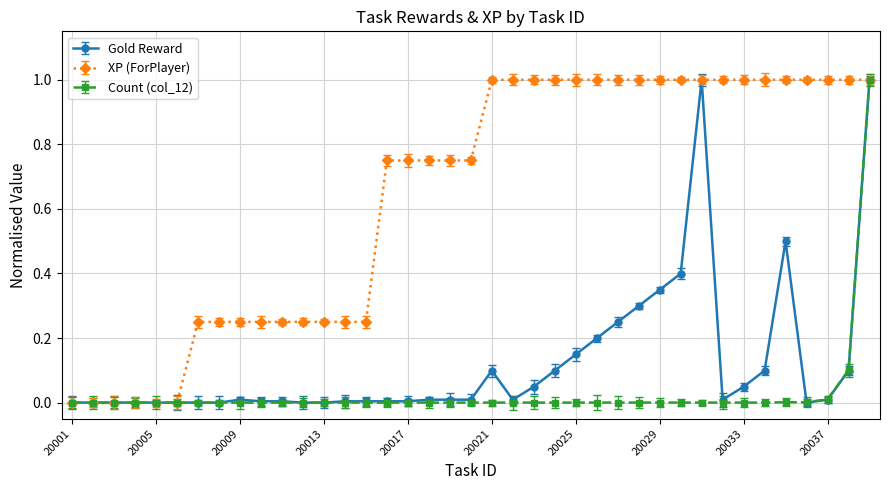

What is the maximum value for Count (col_12)?

1.0